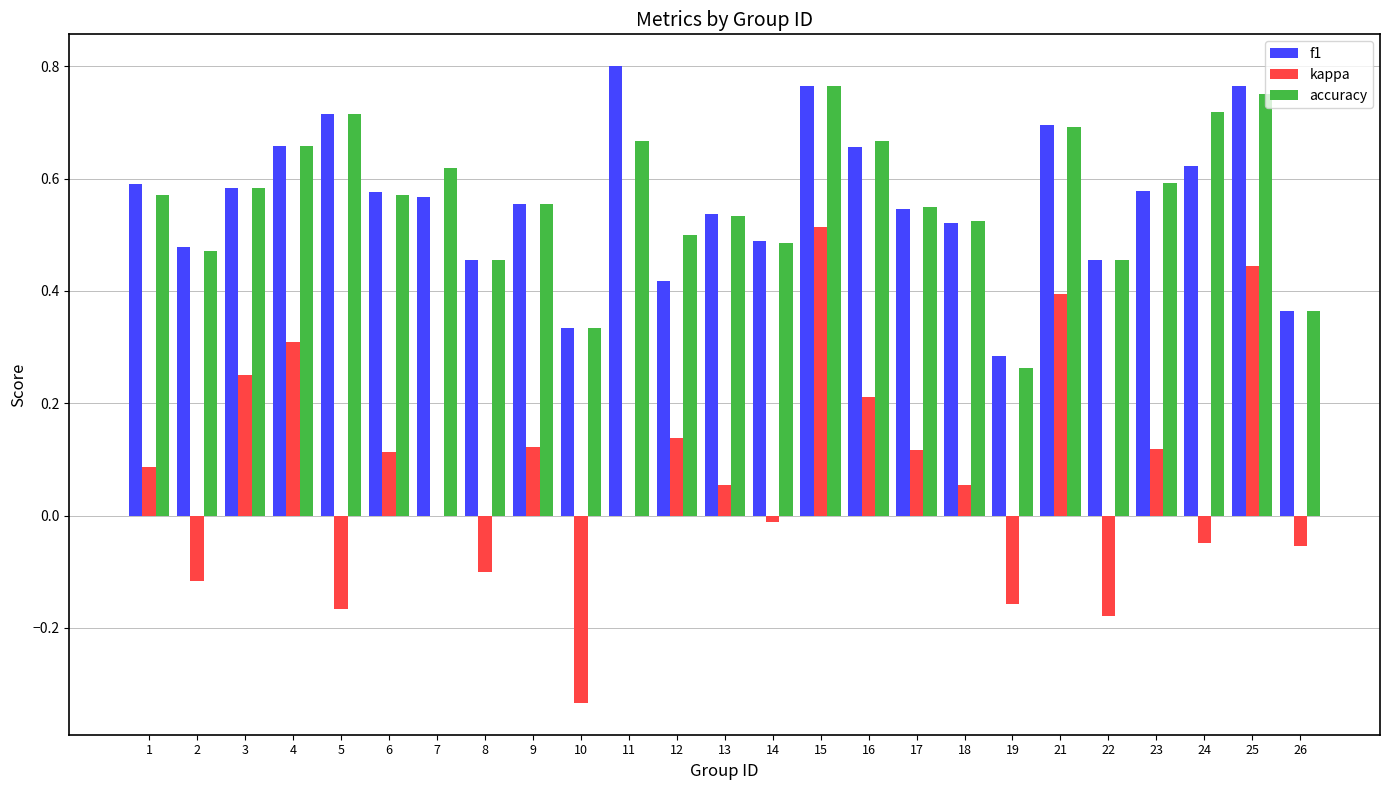

What is the total value across all series at 21?

1.8